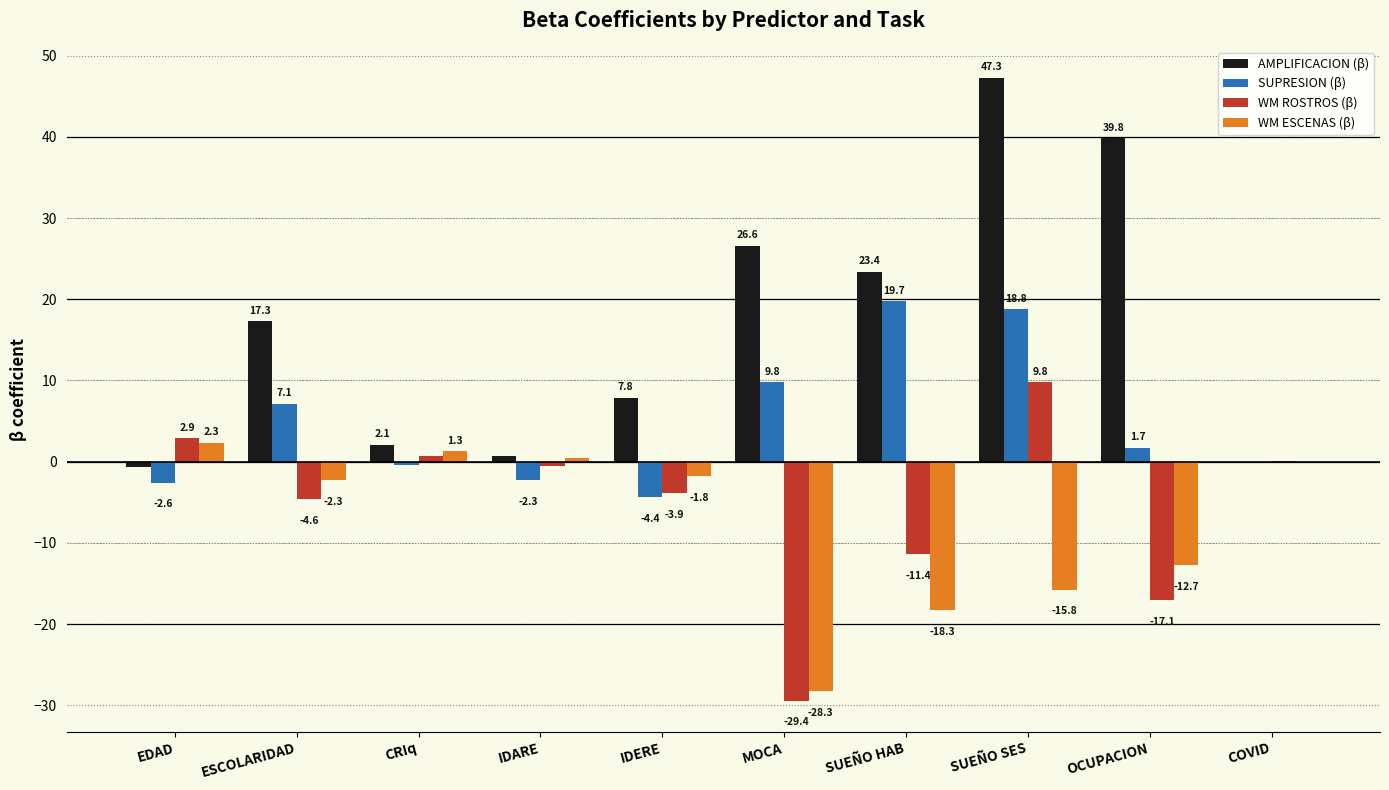

Which label corresponds to the largest value in the chart?

SUEÑO SES